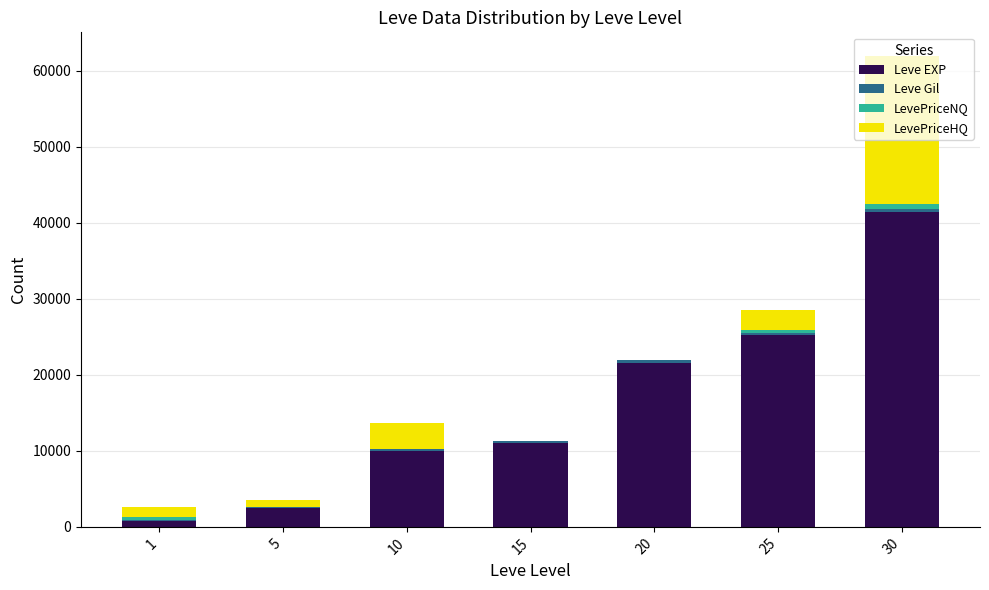

Are the bars horizontal?

No